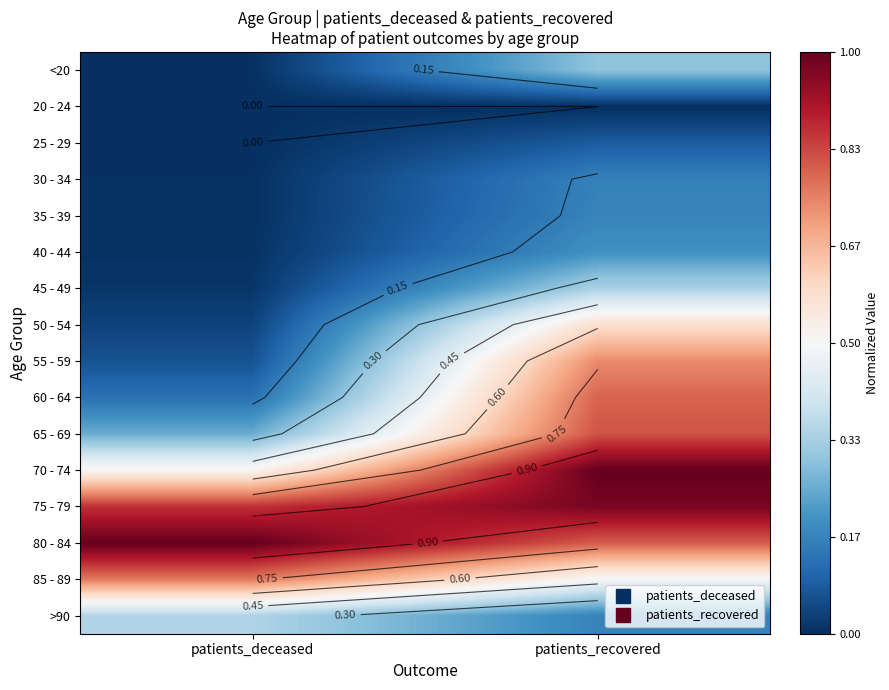

What is the sum of all 35 - 39 values?

0.2